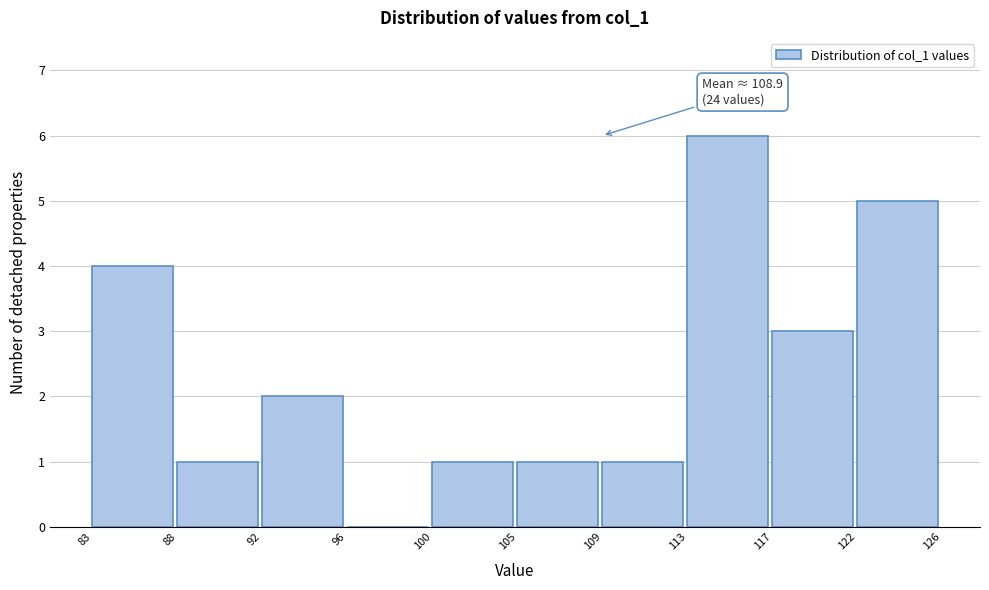

Over which range of the x-axis is the bar tallest?

113 to 117